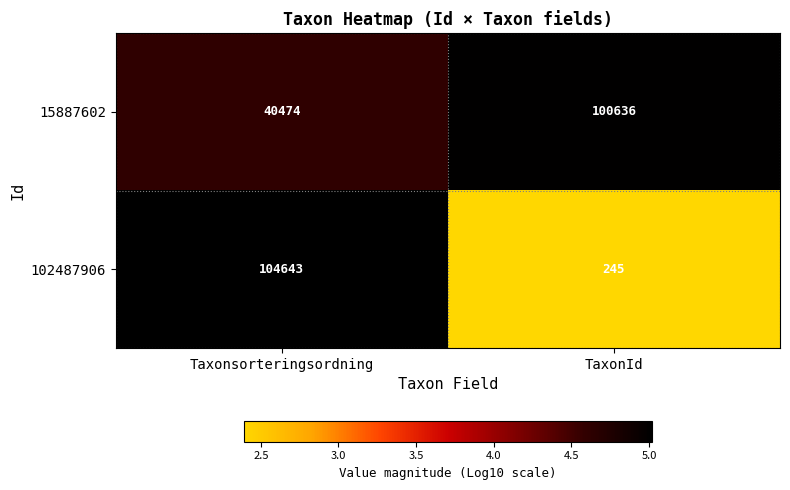

What is the difference between the highest and lowest values at Taxonsorteringsordning?

64169